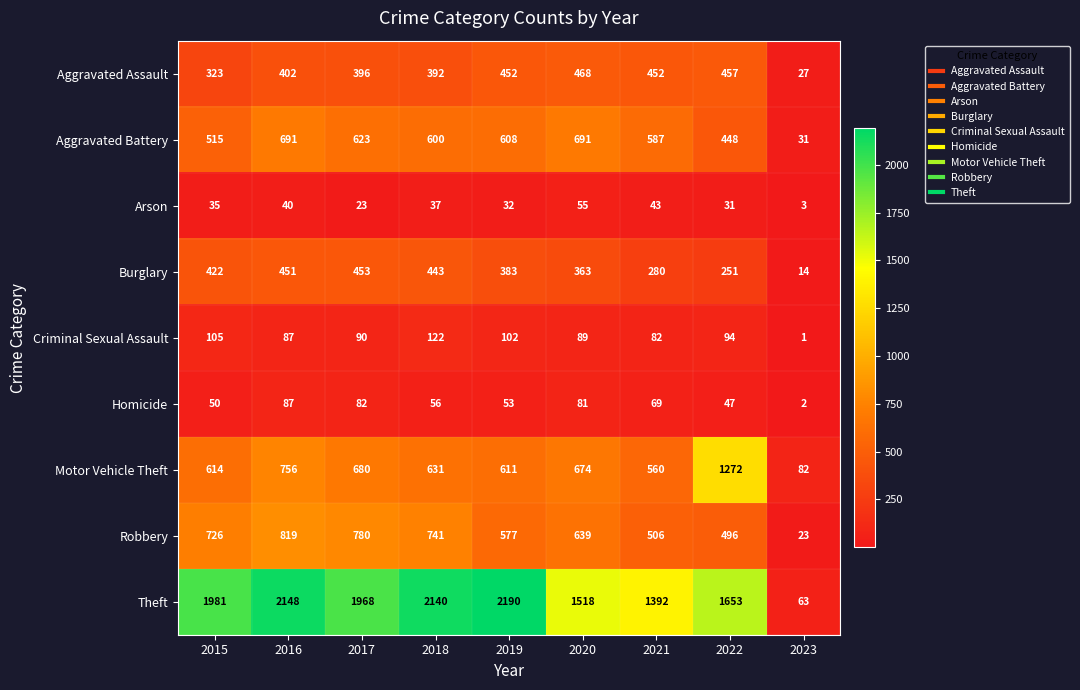

List the series in order of their peak value, lowest first.

Arson, Homicide, Criminal Sexual Assault, Burglary, Aggravated Assault, Aggravated Battery, Robbery, Motor Vehicle Theft, Theft